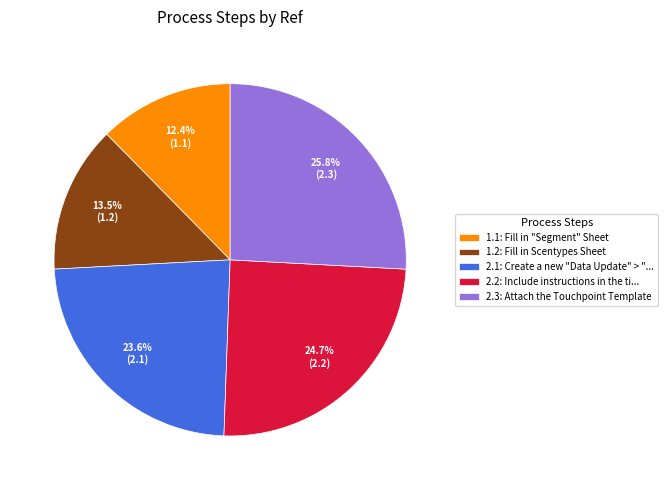

Which category has the smallest portion of the pie?

1.1: Fill in "Segment" Sheet